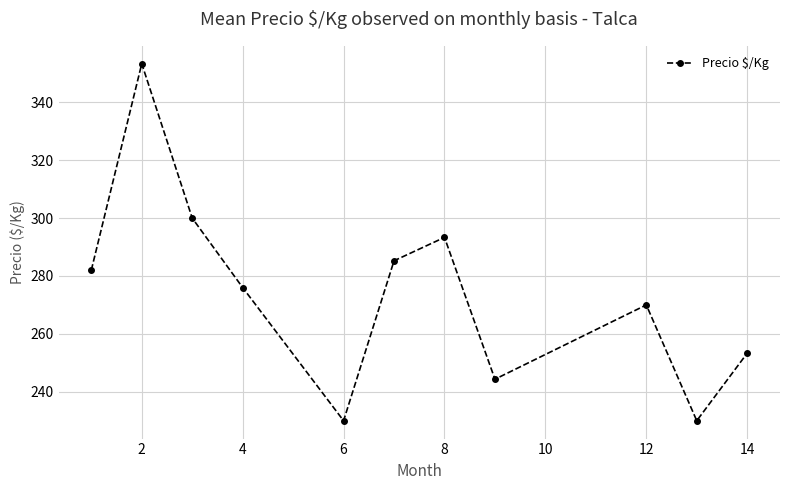

What is the difference between the maximum and minimum values?

123.3